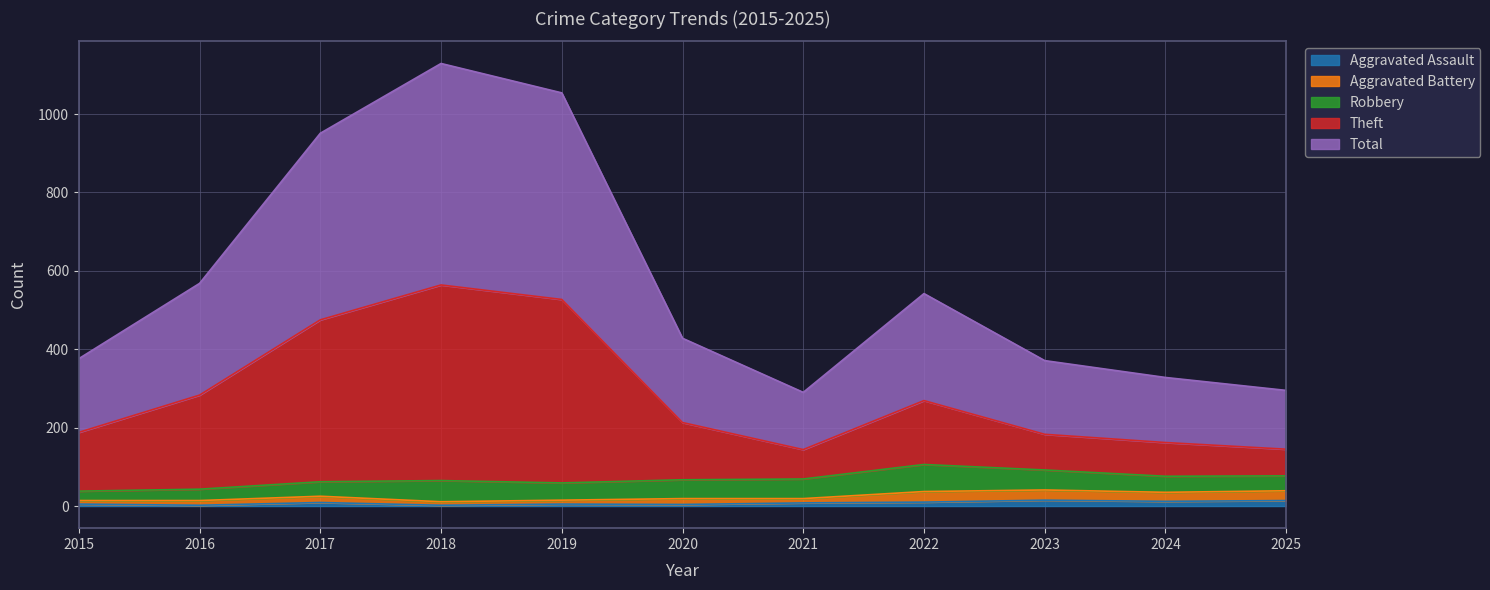

True or false: Total has more than 1 points higher than both neighbors.

True